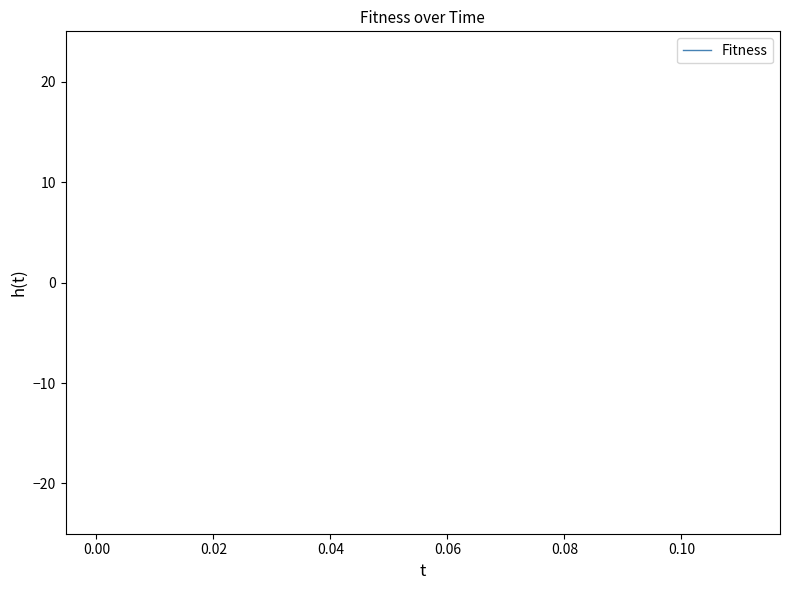

Is this an area chart (filled region under the line)?

No